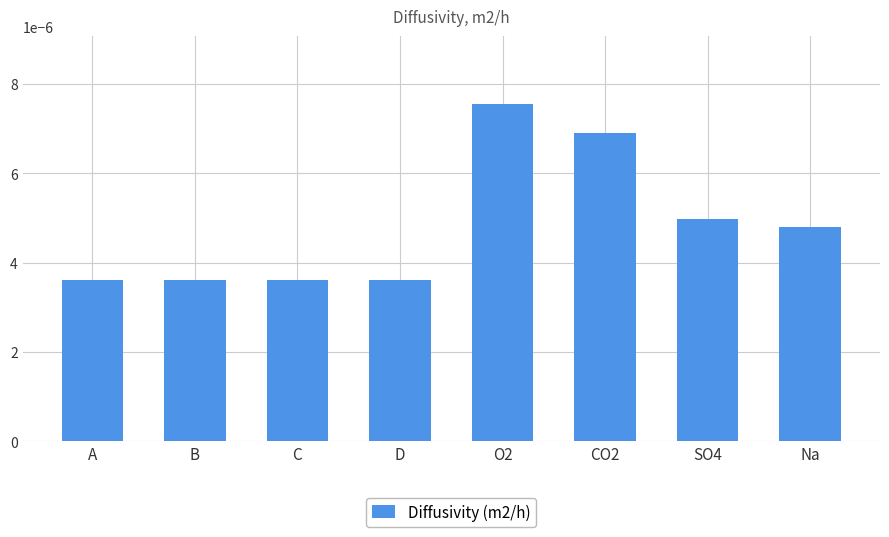

What position from the right is SO4?

2